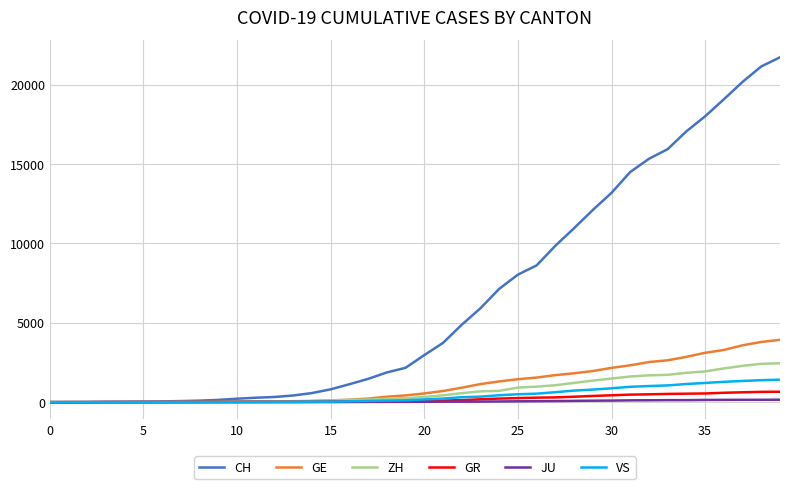

Which series has the largest range (max minus min)?

CH